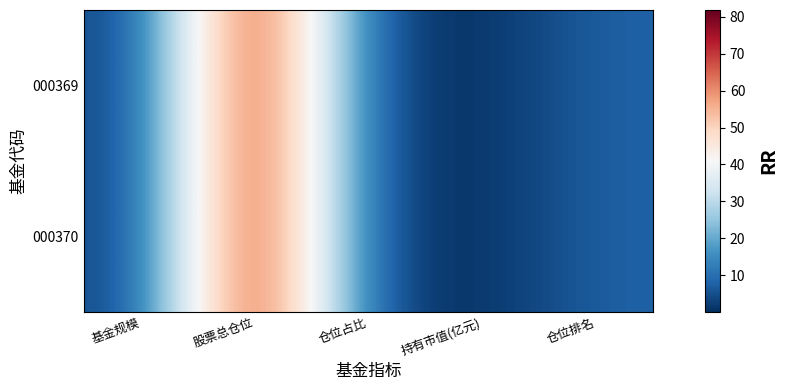

Rank the series by their maximum value, from highest to lowest.

000369, 000370